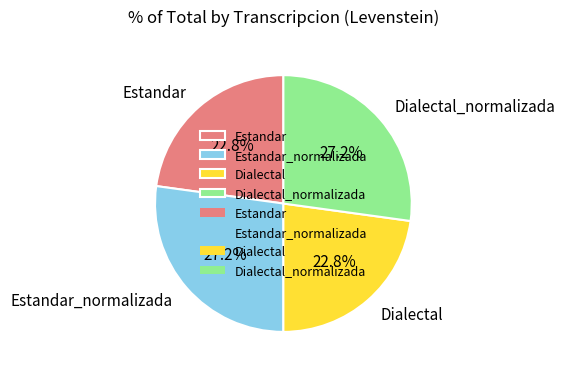

What is the ratio of the value at Estandar_normalizada to the value at Estandar?

1.2